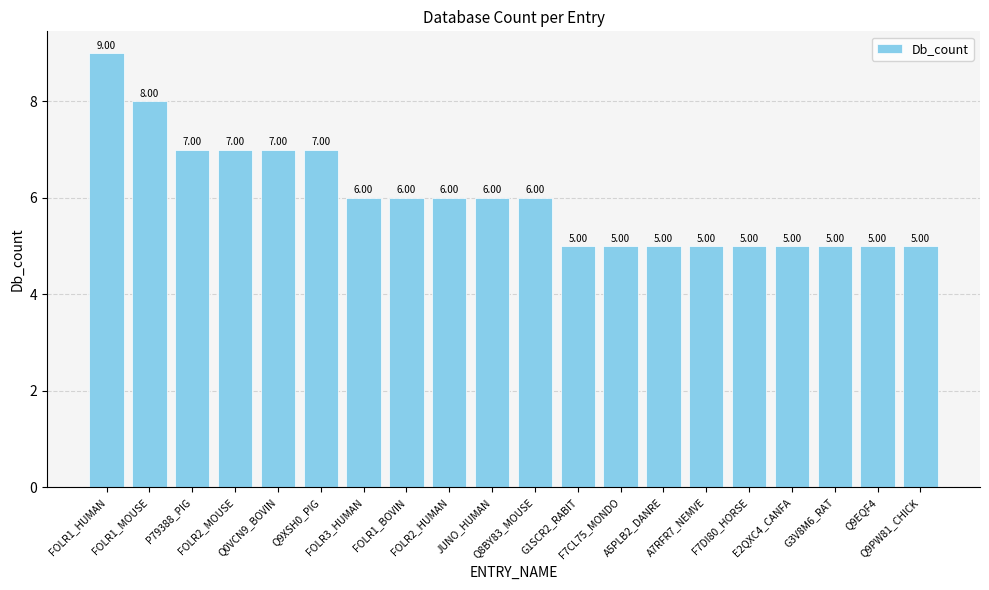

What is the difference between the maximum and minimum values?

4